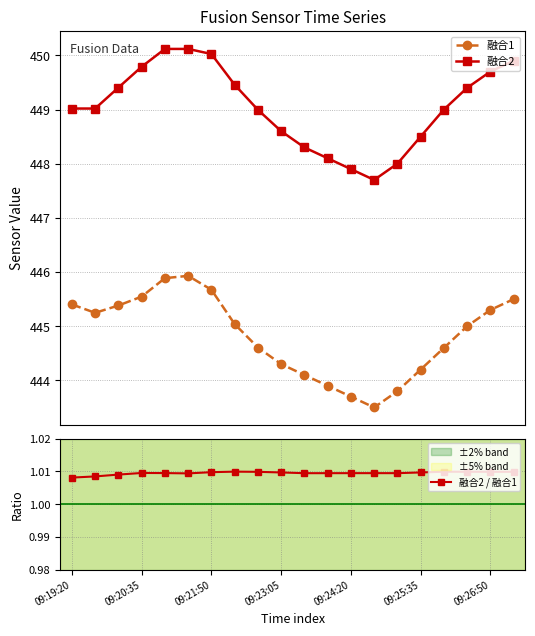

Reading left to right, transcribe all the data shown in this chart.

融合1: 445.4	445.2	445.4	445.5	445.9	445.9	445.7	445.0	444.6	444.3	444.1	443.9	443.7	443.5	443.8	444.2	444.6	445.0	445.3	445.5
融合2: 449.0	449.0	449.4	449.8	450.1	450.1	450.0	449.5	449.0	448.6	448.3	448.1	447.9	447.7	448.0	448.5	449.0	449.4	449.7	449.9
融合2 / 融合1: 1.0	1.0	1.0	1.0	1.0	1.0	1.0	1.0	1.0	1.0	1.0	1.0	1.0	1.0	1.0	1.0	1.0	1.0	1.0	1.0